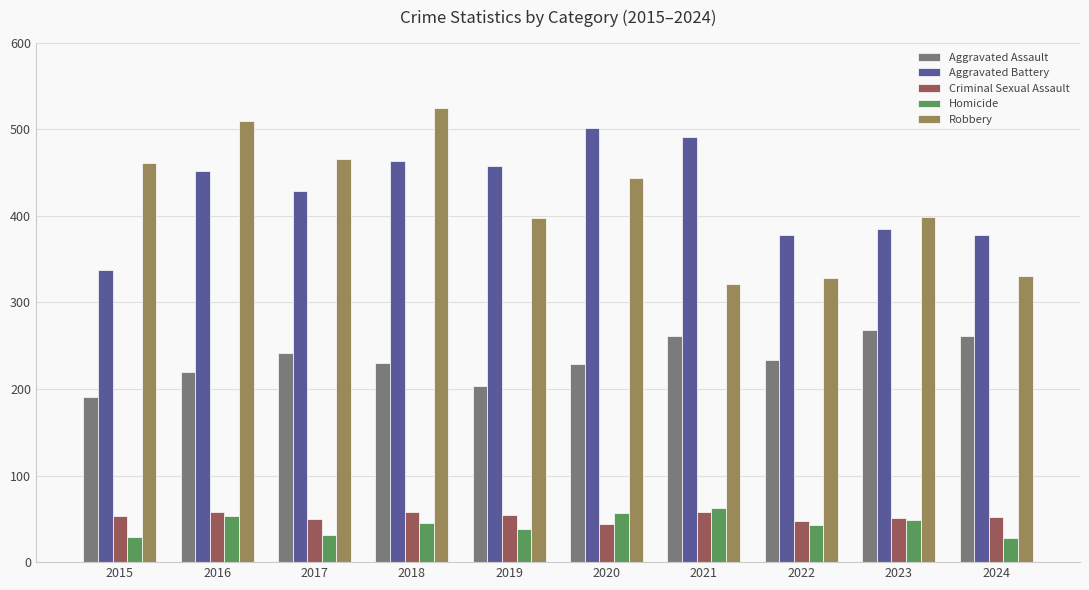

How many values in the Aggravated Battery series are below 452?

5